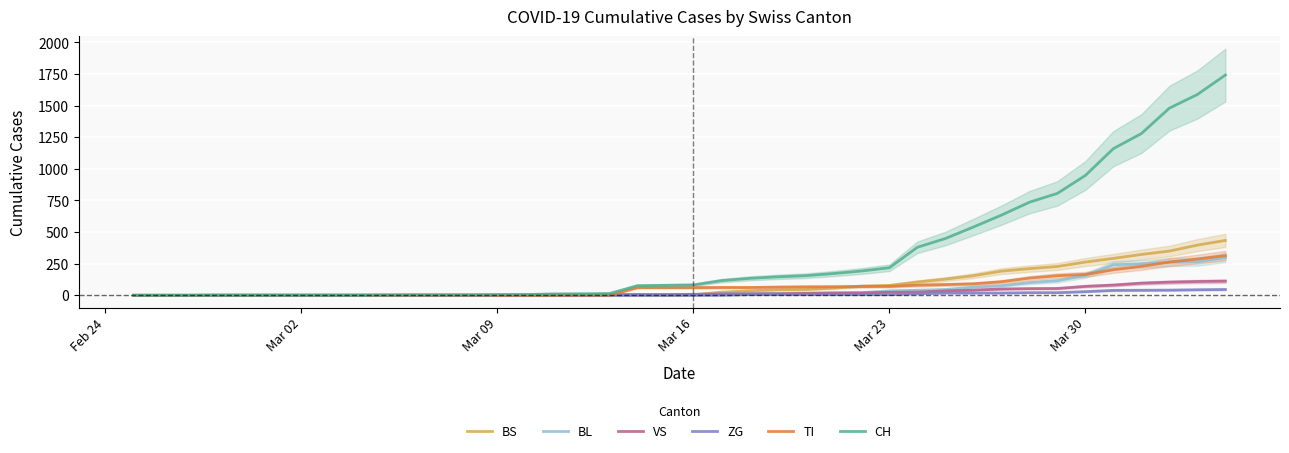

What is the highest value of the ZG series?

46